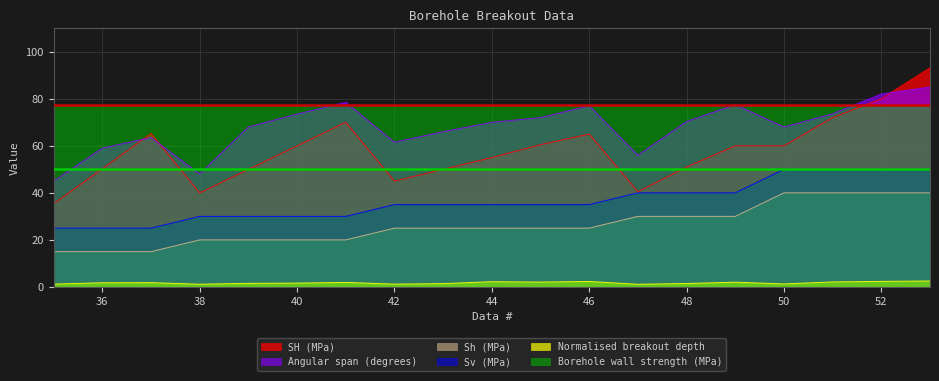

How many Sh (MPa) values are between 20 and 30?

12